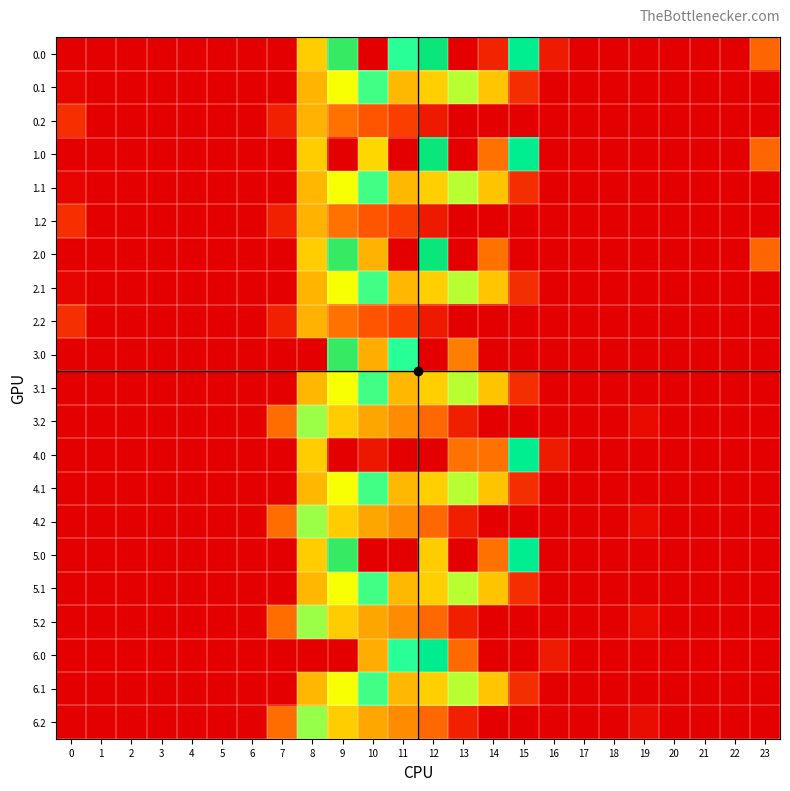

Reading right to left, extract all data points from this chart.

0.0: 23=239.7	22=0.0	21=0.0	20=0.0	19=0.0	18=0.0	17=0.0	16=67.6	15=739.0	14=86.4	13=0.0	12=784.4	11=640.9	10=0.0	9=804.0	8=454.2	7=0.0	6=0.0	5=0.0	4=0.0	3=0.0	2=0.0	1=0.0	0=0.0
0.1: 23=0.0	22=0.0	21=0.0	20=0.0	19=0.0	18=0.0	17=0.0	16=0.0	15=111.1	14=438.6	13=574.0	12=456.1	11=415.4	10=628.1	9=542.1	8=411.2	7=0.0	6=0.0	5=0.0	4=0.0	3=0.0	2=0.0	1=0.0	0=15.4
0.2: 23=0.0	22=0.0	21=0.0	20=0.0	19=0.0	18=0.0	17=0.0	16=0.0	15=0.0	14=0.0	13=0.0	12=65.2	11=149.1	10=202.5	9=271.1	8=407.2	7=77.9	6=0.0	5=0.0	4=0.0	3=0.0	2=0.0	1=0.0	0=112.9
1.0: 23=239.7	22=0.0	21=0.0	20=0.0	19=0.0	18=0.0	17=0.0	16=0.0	15=739.0	14=1128.3	13=0.0	12=784.4	11=0.0	10=470.7	9=0.0	8=454.2	7=0.0	6=0.0	5=0.0	4=0.0	3=0.0	2=0.0	1=0.0	0=0.0
1.1: 23=0.0	22=0.0	21=0.0	20=0.0	19=0.0	18=0.0	17=0.0	16=0.0	15=111.1	14=437.3	13=574.0	12=456.1	11=415.4	10=628.1	9=542.1	8=412.6	7=0.0	6=0.0	5=0.0	4=0.0	3=0.0	2=0.0	1=0.0	0=15.4
1.2: 23=0.0	22=0.0	21=0.0	20=0.0	19=0.0	18=0.0	17=0.0	16=0.0	15=0.0	14=0.0	13=0.0	12=65.2	11=149.1	10=202.5	9=271.1	8=407.2	7=77.9	6=0.0	5=0.0	4=0.0	3=0.0	2=0.0	1=0.0	0=112.9
2.0: 23=239.7	22=0.0	21=0.0	20=0.0	19=0.0	18=0.0	17=0.0	16=0.0	15=0.0	14=1128.3	13=0.0	12=784.4	11=0.0	10=405.7	9=804.0	8=454.2	7=0.0	6=0.0	5=0.0	4=0.0	3=0.0	2=0.0	1=0.0	0=0.0
2.1: 23=0.0	22=0.0	21=0.0	20=0.0	19=0.0	18=0.0	17=0.0	16=0.0	15=111.1	14=438.6	13=574.0	12=456.1	11=415.4	10=628.1	9=542.1	8=411.2	7=0.0	6=0.0	5=0.0	4=0.0	3=0.0	2=0.0	1=0.0	0=15.4
2.2: 23=0.0	22=0.0	21=0.0	20=0.0	19=0.0	18=0.0	17=0.0	16=0.0	15=0.0	14=0.0	13=0.0	12=65.2	11=149.1	10=202.5	9=271.1	8=407.2	7=77.9	6=0.0	5=0.0	4=0.0	3=0.0	2=0.0	1=0.0	0=112.9
3.0: 23=0.0	22=0.0	21=0.0	20=0.0	19=0.0	18=0.0	17=0.0	16=0.0	15=0.0	14=0.0	13=1108.6	12=0.0	11=640.9	10=1023.2	9=804.0	8=0.0	7=0.0	6=0.0	5=0.0	4=0.0	3=0.0	2=0.0	1=0.0	0=0.0
3.1: 23=0.0	22=0.0	21=0.0	20=0.0	19=0.0	18=0.0	17=0.0	16=0.0	15=111.1	14=437.3	13=574.0	12=456.1	11=415.4	10=628.1	9=542.1	8=412.6	7=0.0	6=0.0	5=0.0	4=0.0	3=0.0	2=0.0	1=0.0	0=0.0
3.2: 23=0.0	22=0.0	21=0.0	20=0.0	19=29.9	18=0.0	17=0.0	16=0.0	15=0.0	14=0.0	13=76.6	12=246.2	11=330.1	10=383.5	9=452.1	8=588.2	7=258.9	6=0.0	5=0.0	4=0.0	3=0.0	2=0.0	1=0.0	0=0.0
4.0: 23=0.0	22=0.0	21=0.0	20=0.0	19=0.0	18=0.0	17=0.0	16=67.6	15=739.0	14=1128.3	13=1129.0	12=0.0	11=0.0	10=58.5	9=0.0	8=454.2	7=0.0	6=0.0	5=0.0	4=0.0	3=0.0	2=0.0	1=0.0	0=0.0
4.1: 23=0.0	22=0.0	21=0.0	20=0.0	19=0.0	18=0.0	17=0.0	16=0.0	15=111.1	14=437.3	13=574.0	12=456.1	11=415.4	10=628.1	9=542.1	8=412.6	7=0.0	6=0.0	5=0.0	4=0.0	3=0.0	2=0.0	1=0.0	0=0.0
4.2: 23=0.0	22=0.0	21=0.0	20=0.0	19=29.9	18=0.0	17=0.0	16=0.0	15=0.0	14=0.0	13=76.6	12=246.2	11=330.1	10=383.5	9=452.1	8=588.2	7=258.9	6=0.0	5=0.0	4=0.0	3=0.0	2=0.0	1=0.0	0=0.0
5.0: 23=0.0	22=0.0	21=0.0	20=0.0	19=0.0	18=0.0	17=0.0	16=0.0	15=739.0	14=1128.3	13=0.0	12=451.1	11=0.0	10=0.0	9=804.0	8=454.2	7=0.0	6=0.0	5=0.0	4=0.0	3=0.0	2=0.0	1=0.0	0=0.0
5.1: 23=0.0	22=0.0	21=0.0	20=0.0	19=0.0	18=0.0	17=0.0	16=0.0	15=111.1	14=437.3	13=574.0	12=456.1	11=415.4	10=628.1	9=542.1	8=412.6	7=0.0	6=0.0	5=0.0	4=0.0	3=0.0	2=0.0	1=0.0	0=0.0
5.2: 23=0.0	22=0.0	21=0.0	20=0.0	19=29.9	18=0.0	17=0.0	16=0.0	15=0.0	14=0.0	13=76.6	12=246.2	11=330.1	10=383.5	9=452.1	8=588.2	7=258.9	6=0.0	5=0.0	4=0.0	3=0.0	2=0.0	1=0.0	0=0.0
6.0: 23=0.0	22=0.0	21=0.0	20=0.0	19=0.0	18=0.0	17=0.0	16=67.6	15=0.0	14=0.0	13=1142.0	12=744.2	11=640.9	10=1023.2	9=0.0	8=0.0	7=0.0	6=0.0	5=0.0	4=0.0	3=0.0	2=0.0	1=0.0	0=0.0
6.1: 23=0.0	22=0.0	21=0.0	20=0.0	19=0.0	18=0.0	17=0.0	16=0.0	15=111.1	14=438.6	13=574.0	12=456.1	11=415.4	10=628.1	9=542.1	8=412.6	7=0.0	6=0.0	5=0.0	4=0.0	3=0.0	2=0.0	1=0.0	0=0.0
6.2: 23=0.0	22=0.0	21=0.0	20=0.0	19=30.9	18=0.0	17=0.0	16=0.0	15=0.0	14=0.0	13=77.6	12=247.2	11=331.1	10=384.5	9=453.1	8=589.2	7=259.9	6=0.0	5=0.0	4=0.0	3=0.0	2=0.0	1=0.0	0=0.0